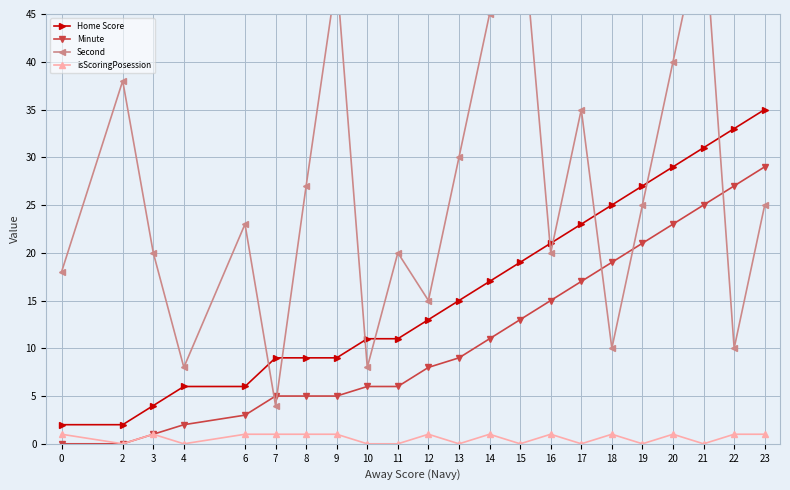

Is it true that Second equals 4 at 7?

True